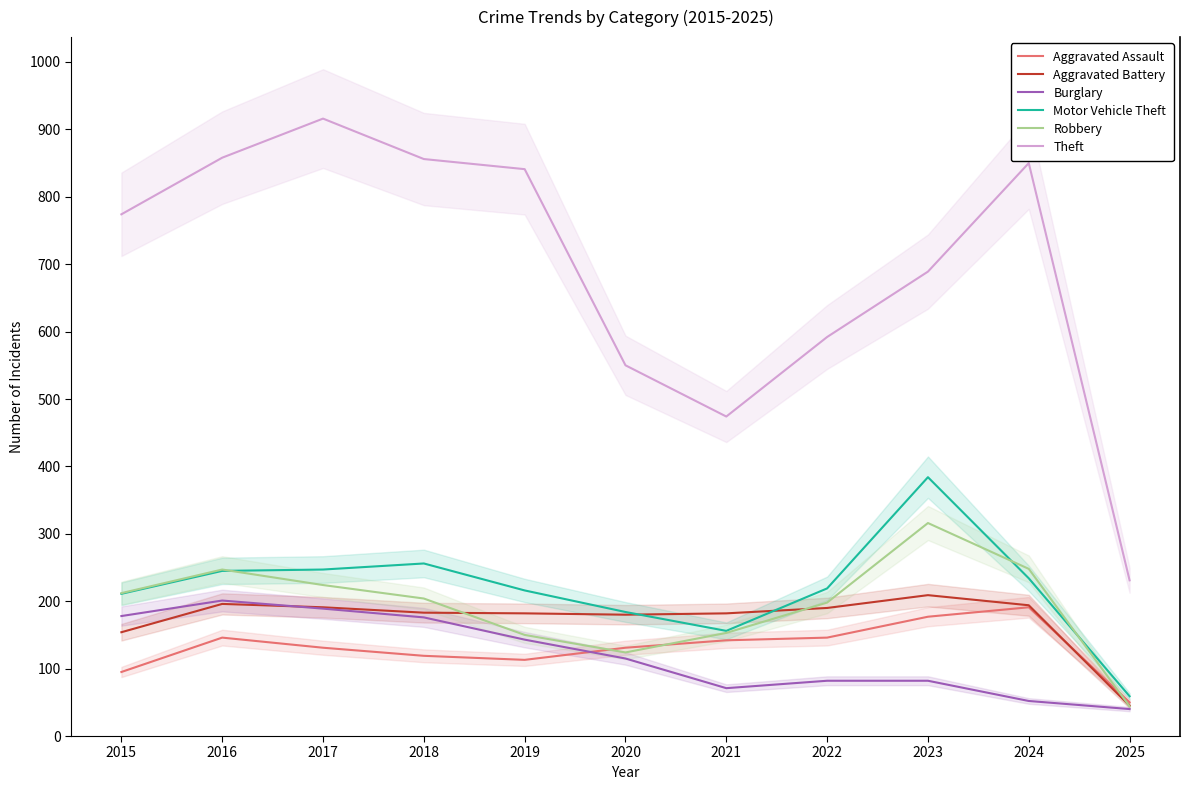

At 2020, list the series in order from largest to smallest.

Theft, Motor Vehicle Theft, Aggravated Battery, Aggravated Assault, Robbery, Burglary